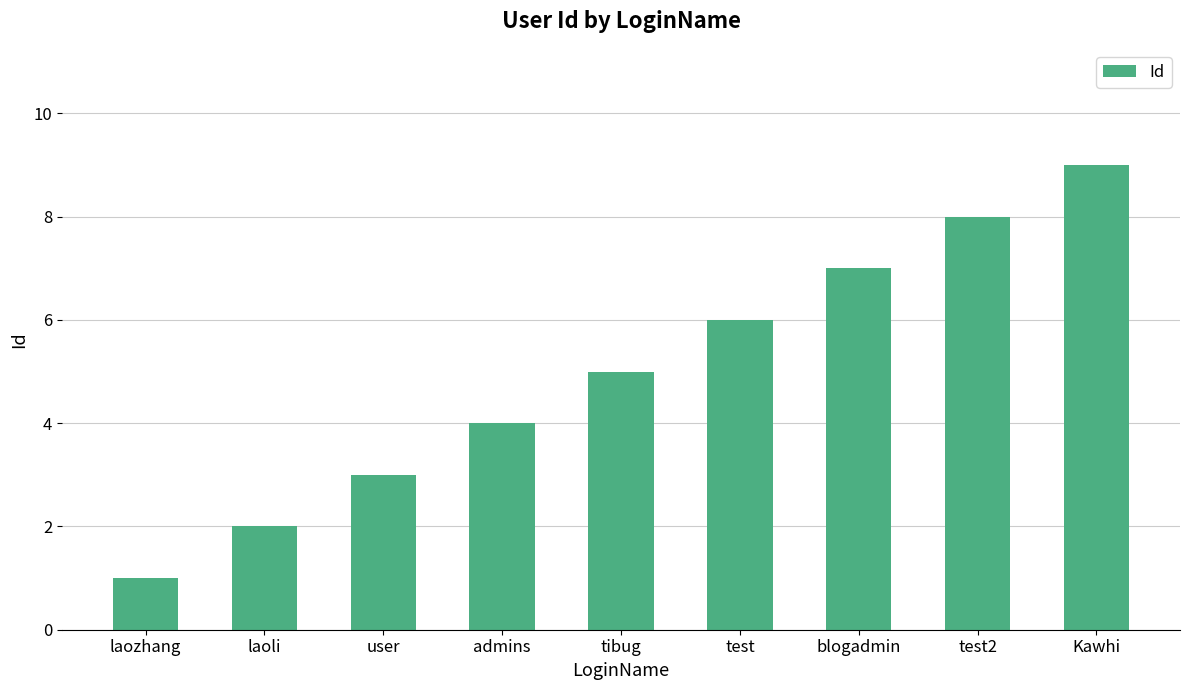

Where is the data nearest to the value 5?

tibug